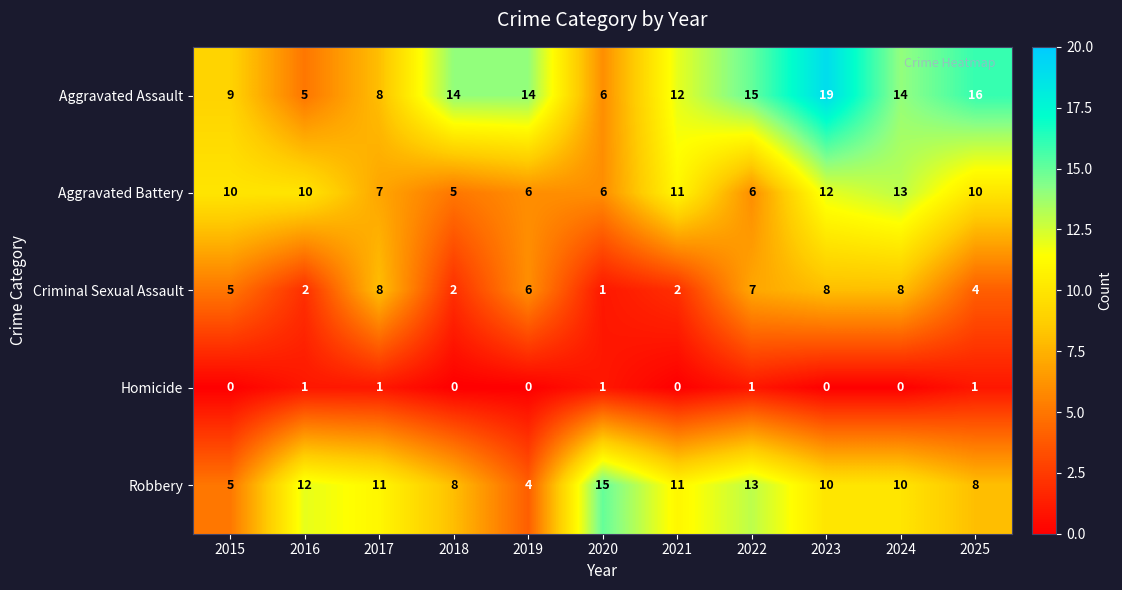

Is it true that Aggravated Battery equals 17 at 2023?

False